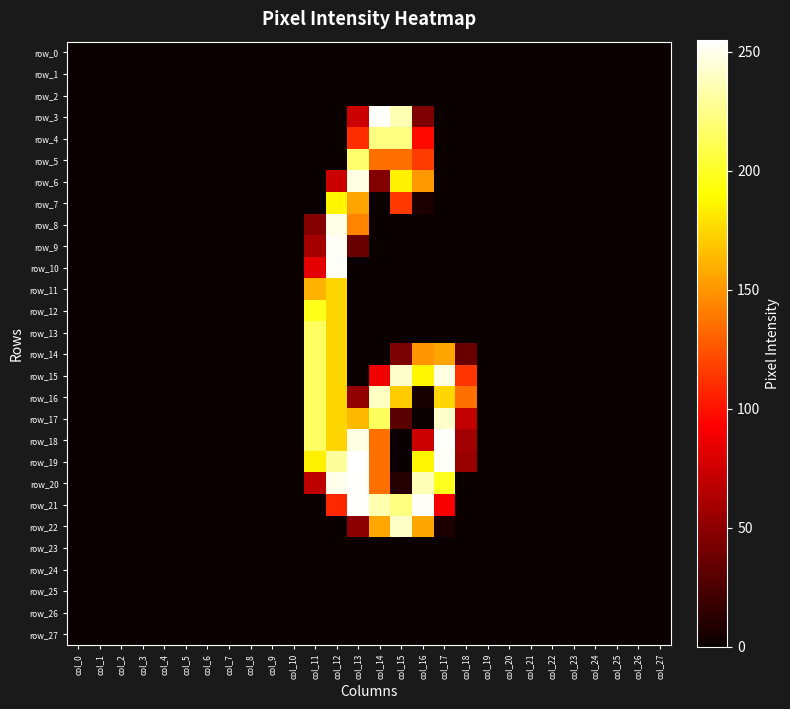

List the labels in order of row_26 value, largest first.

col_0, col_1, col_2, col_3, col_4, col_5, col_6, col_7, col_8, col_9, col_10, col_11, col_12, col_13, col_14, col_15, col_16, col_17, col_18, col_19, col_20, col_21, col_22, col_23, col_24, col_25, col_26, col_27